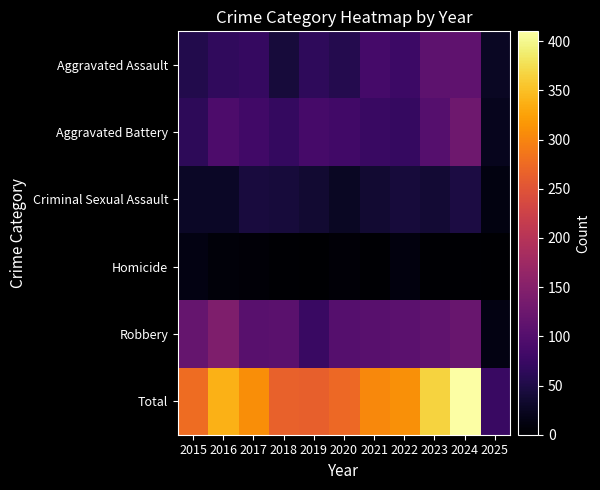

How many data points does each series have?

11